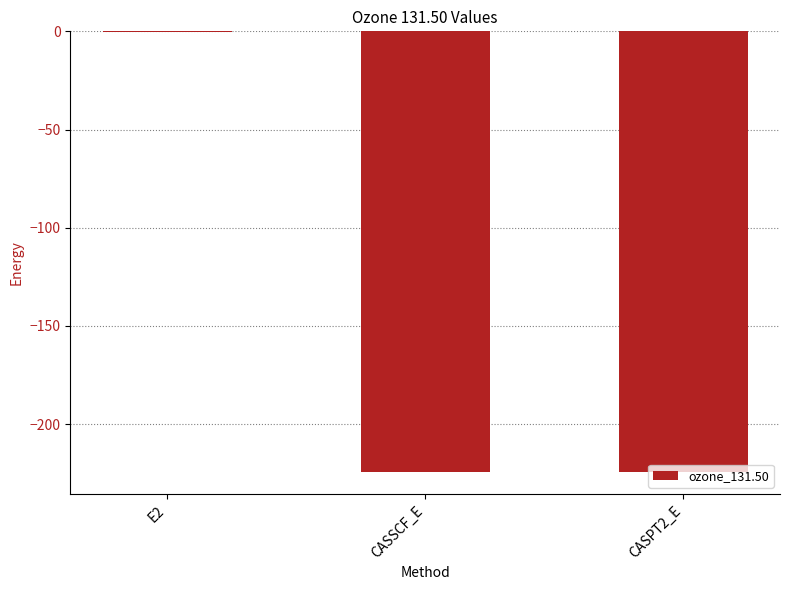

At which category does the chart reach its peak across all series?

E2